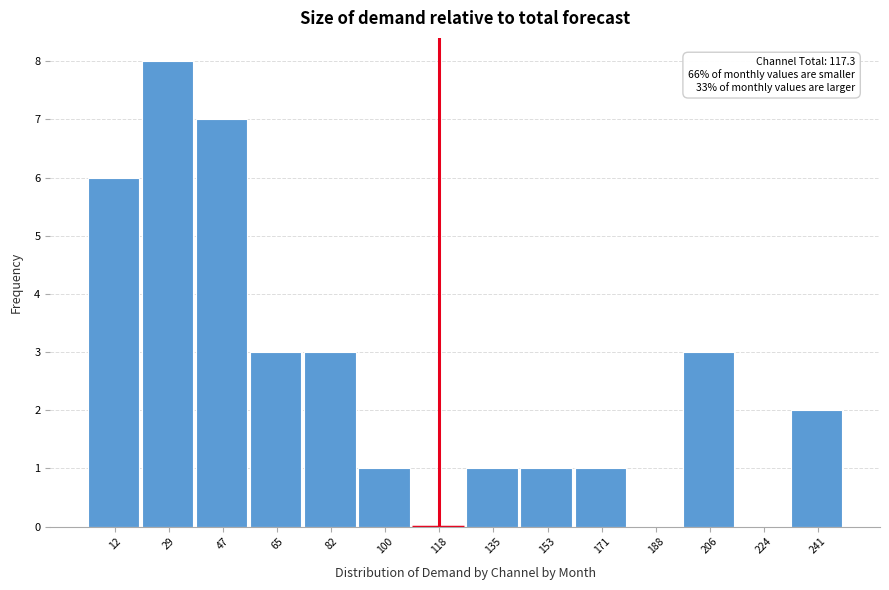

Which range on the x-axis has the tallest bar?

20 to 38